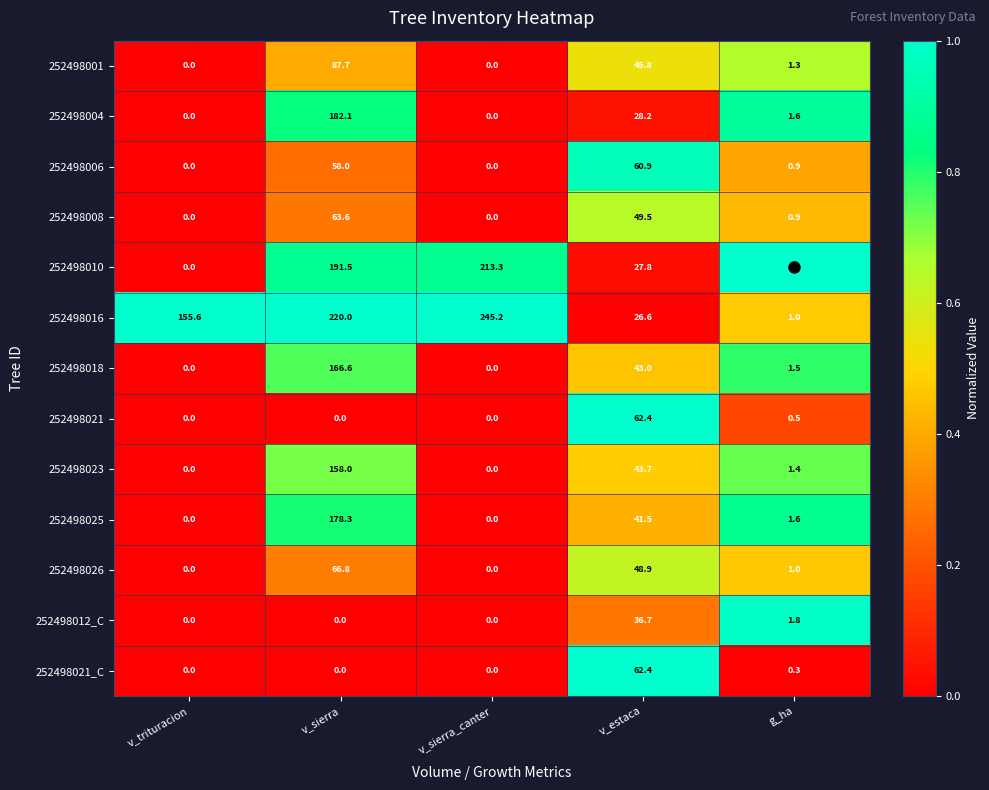

Count the number of data series in this chart.

13